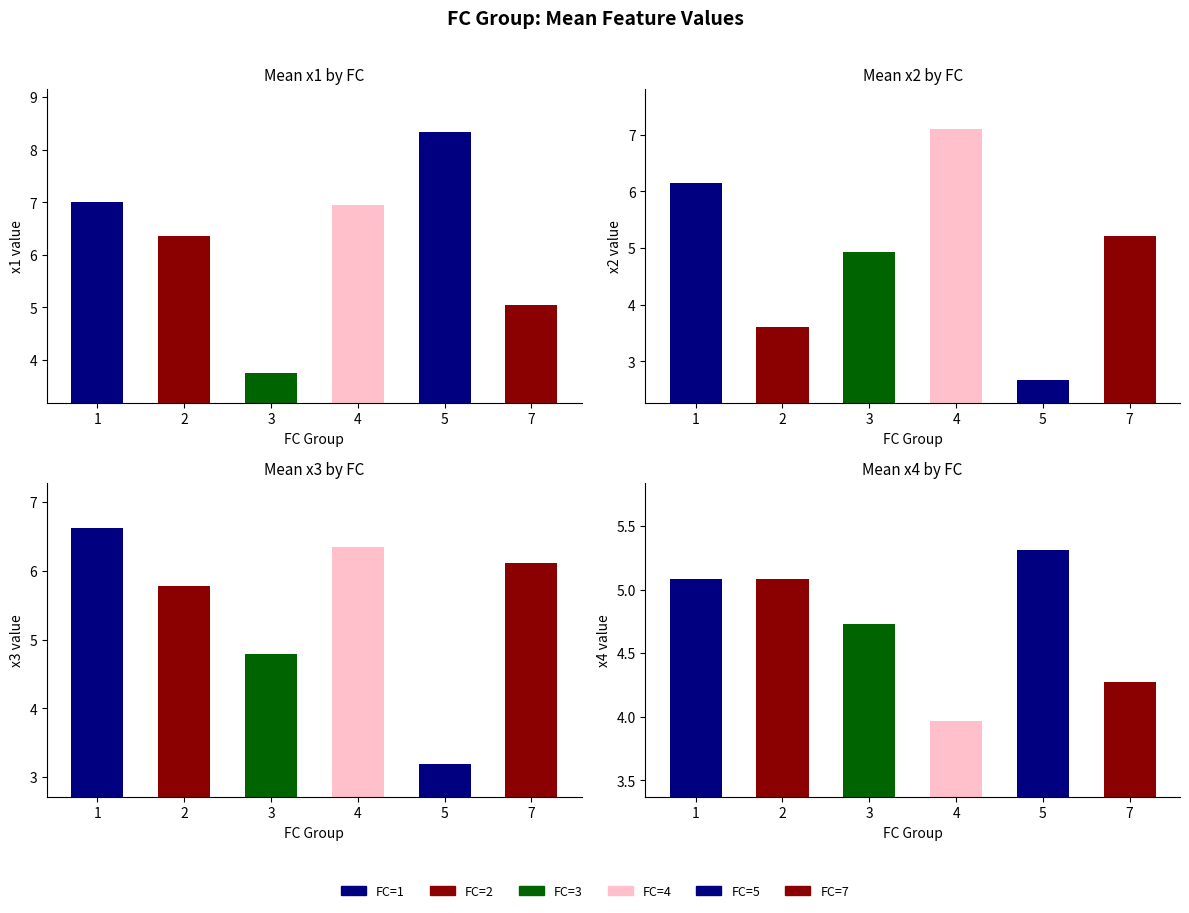

Does the chart contain any negative values?

No